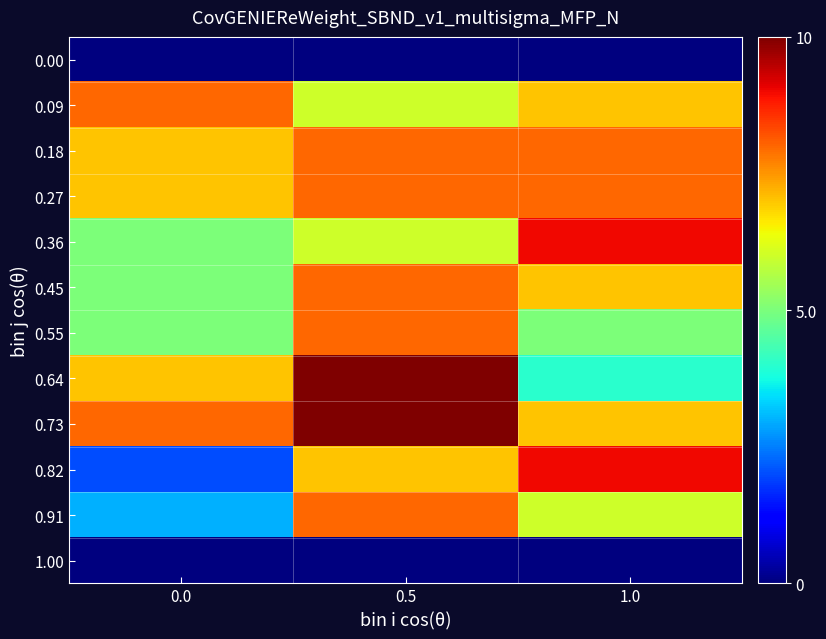

Count the number of categories in the chart.

3